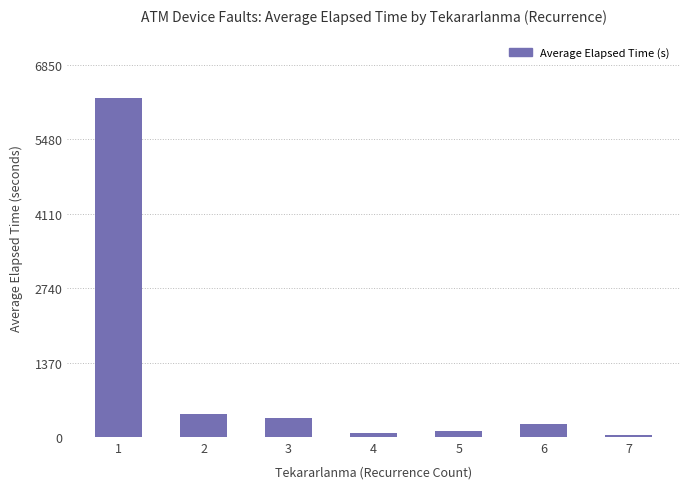

The value at 2 is 415.0. True or false?

True